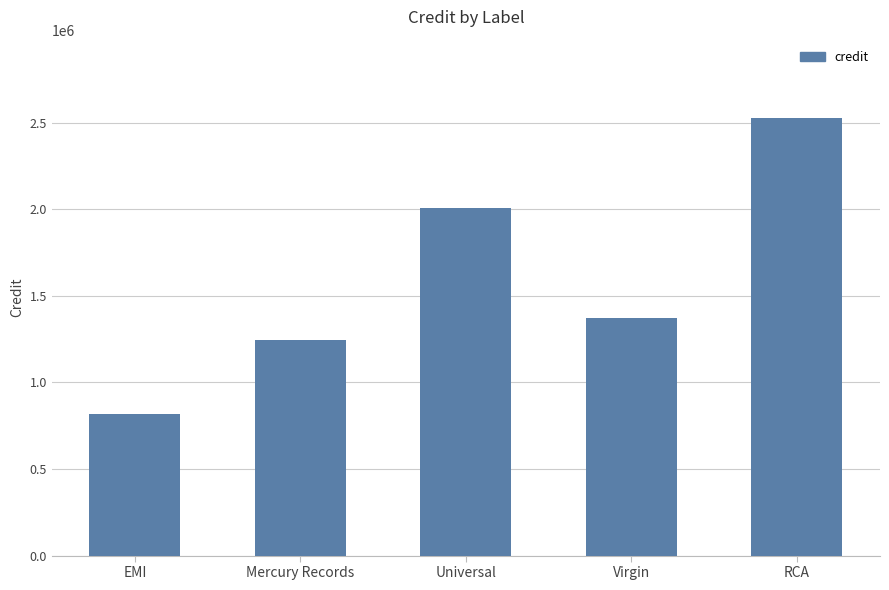

Rank the categories by value from lowest to highest.

EMI, Mercury Records, Virgin, Universal, RCA